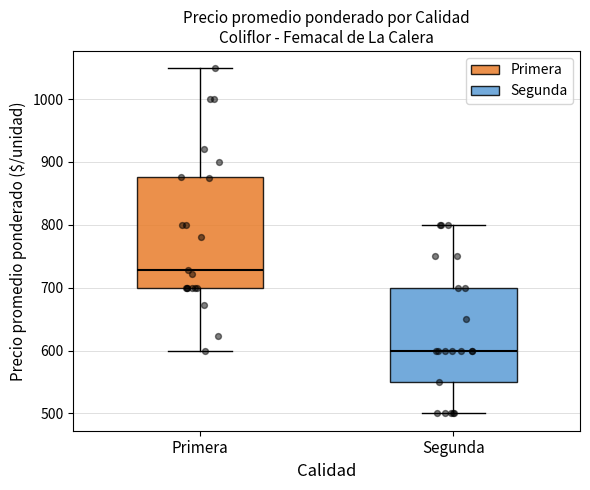

Comparing the boxes themselves (not the whiskers), which one is the tallest?

Primera